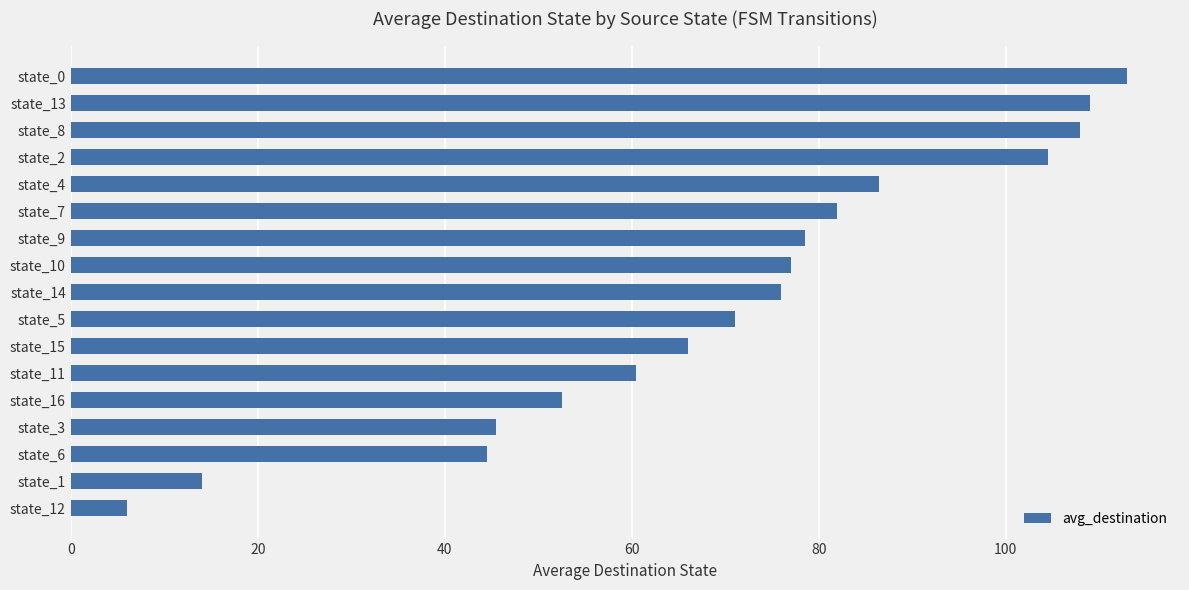

How many bars are there in total?

17